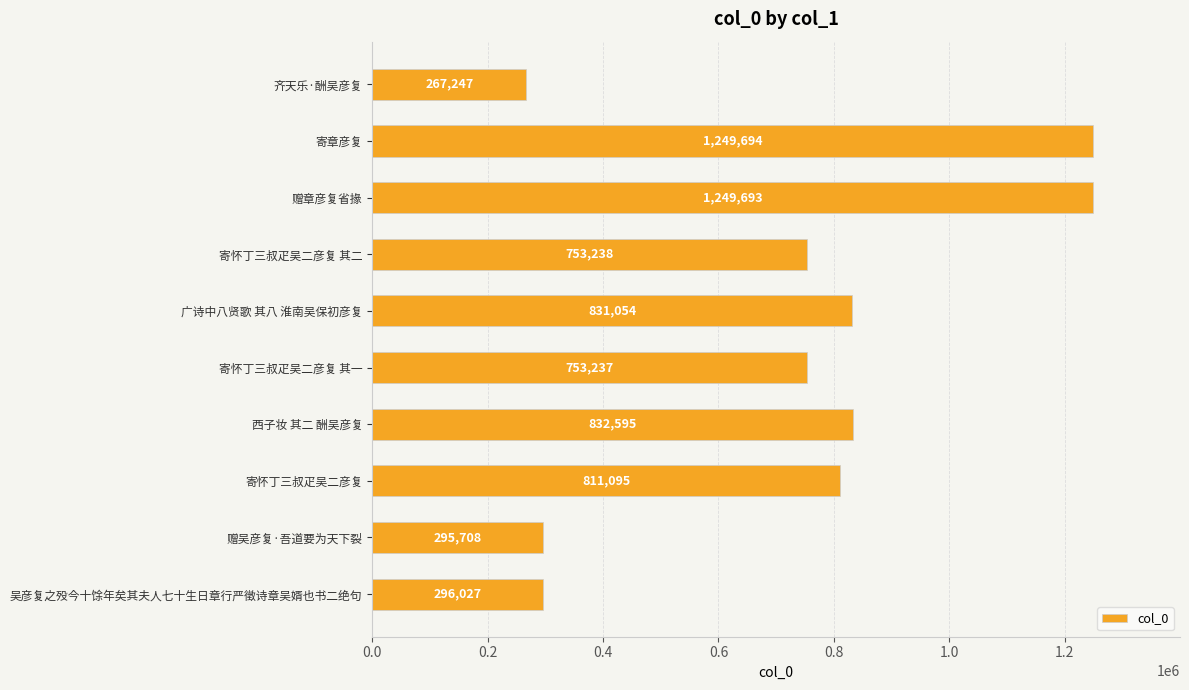

Is it true that the value at 吴彦复之殁今十馀年矣其夫人七十生日章行严徵诗章吴婿也书二绝句 is 116985?

False